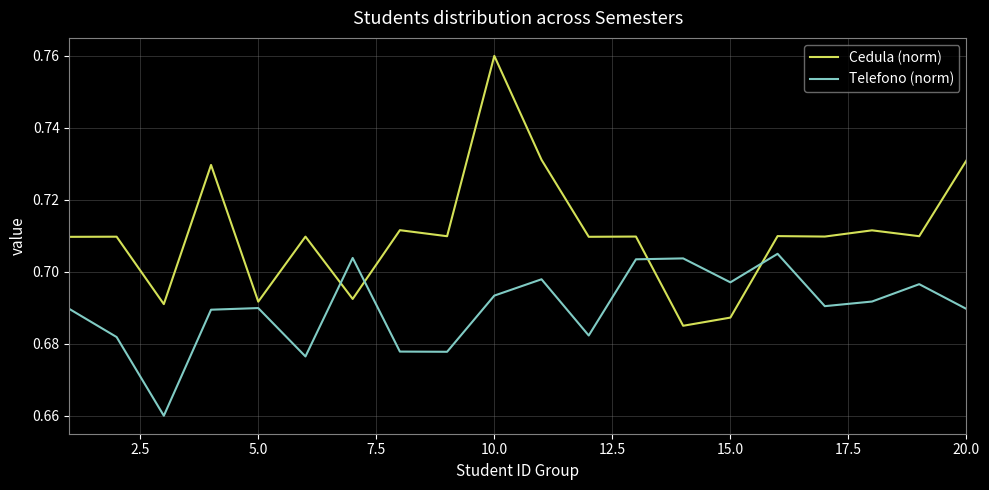

List the series in order of their overall mean, lowest first.

Telefono (norm), Cedula (norm)